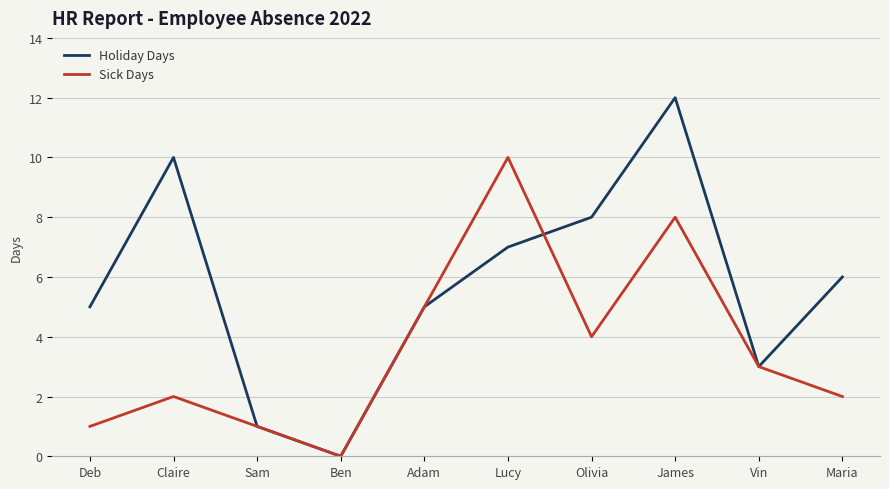

What position from the left is James?

8